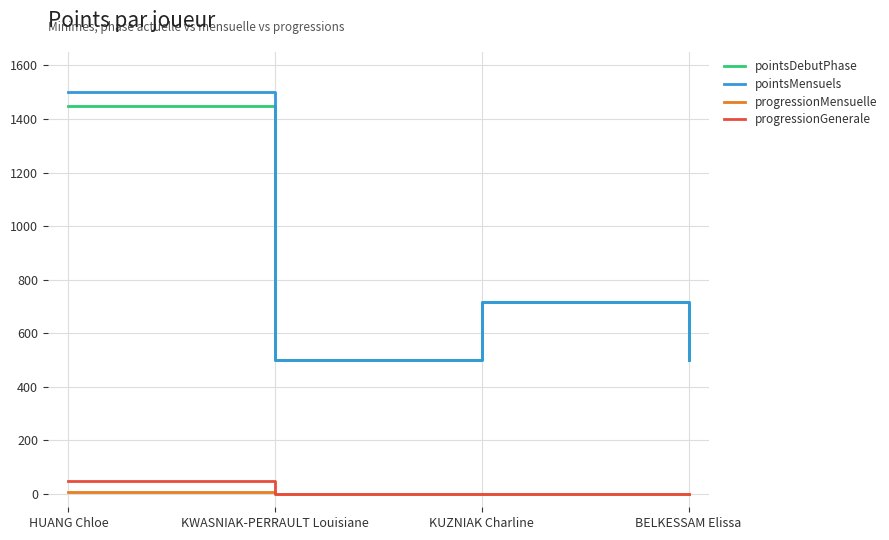

What is the greatest value displayed?

1499.8